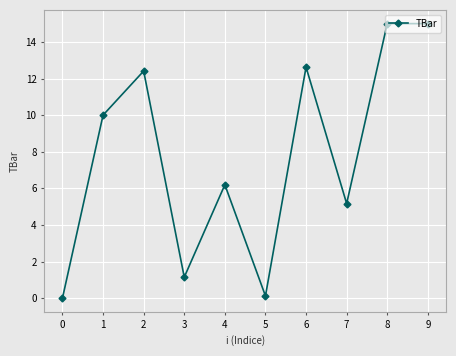

How many categories are shown in the chart?

10